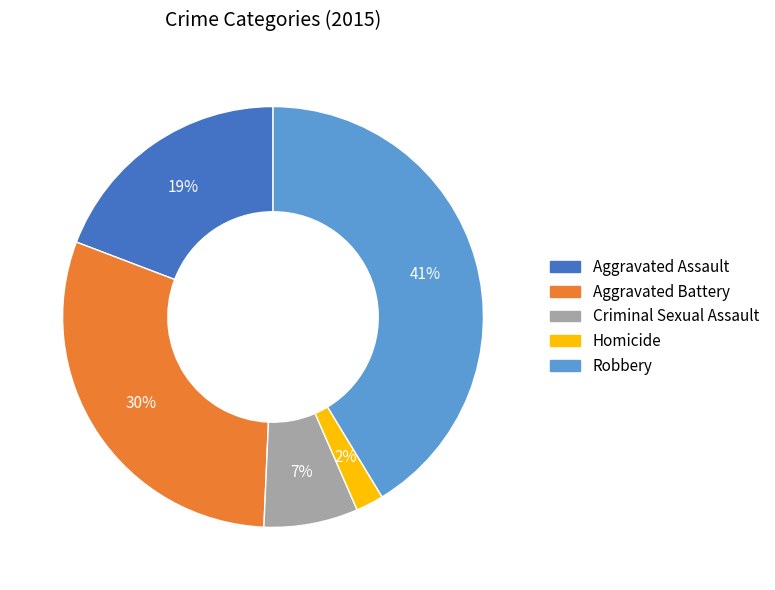

What is the ratio of the value at Robbery to the value at Aggravated Assault?

2.2